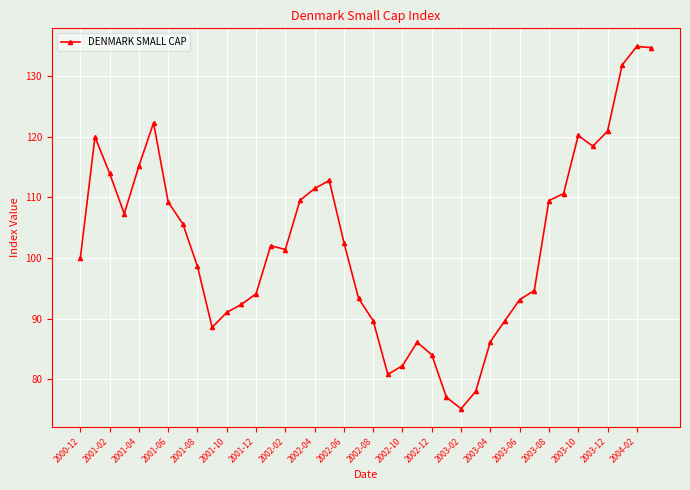

What is the value of the 17th point from the left?

111.5